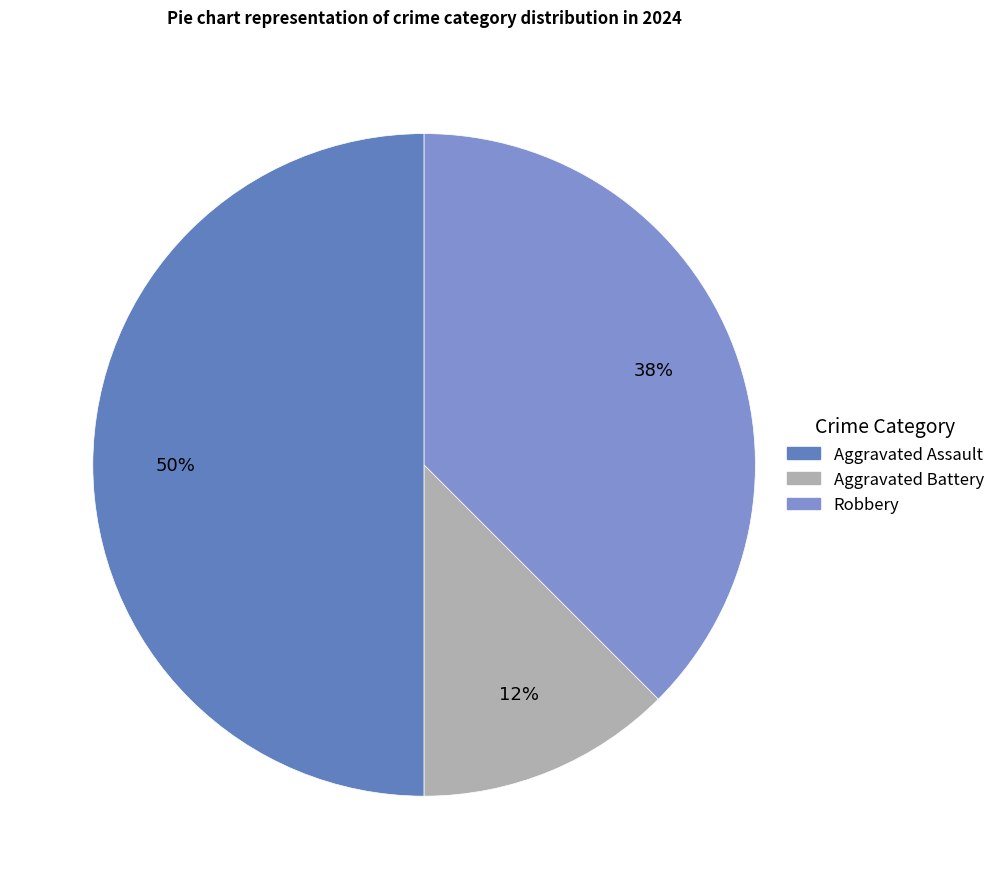

Does Robbery account for over 50% of the chart?

No